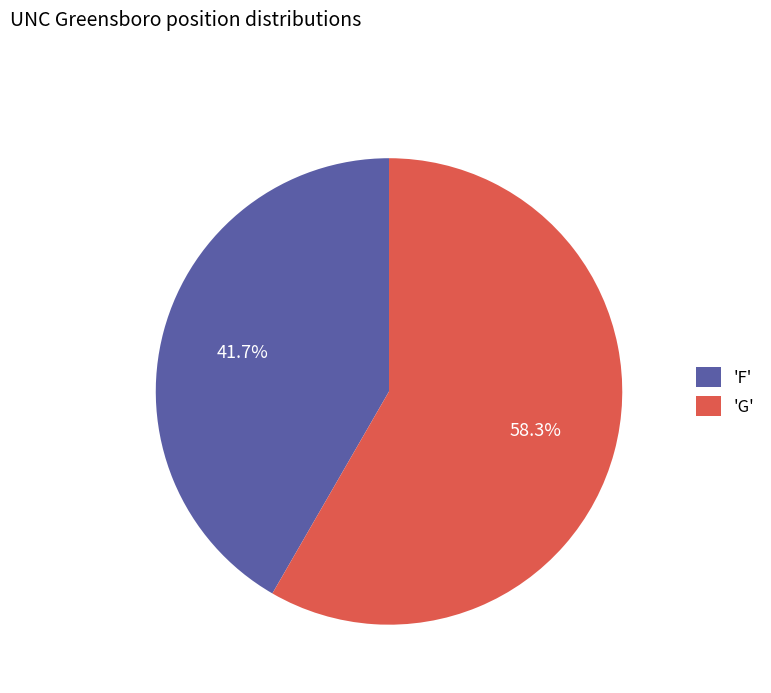

Between 'F' and 'G', which is larger?

'G'